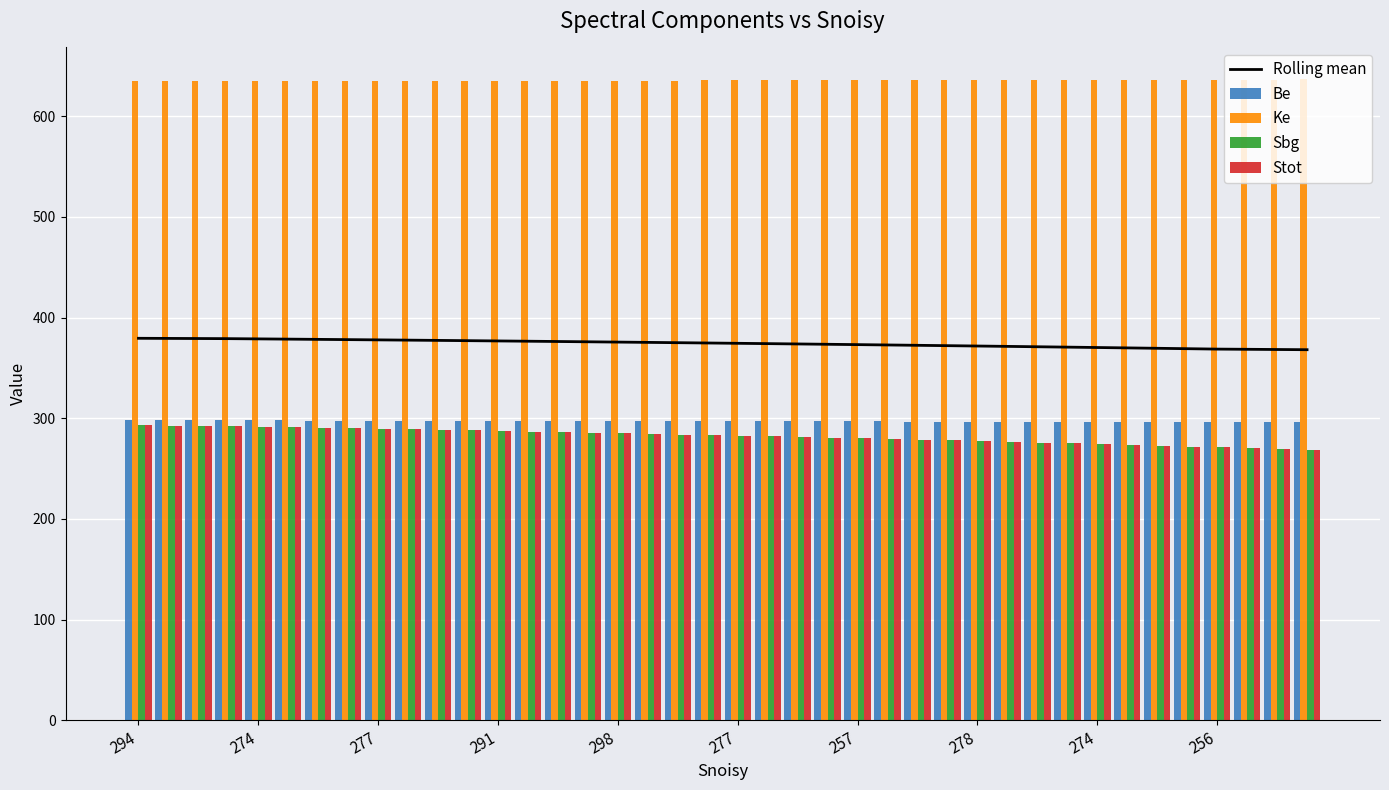

How many data points in Ke are less than 635?

10